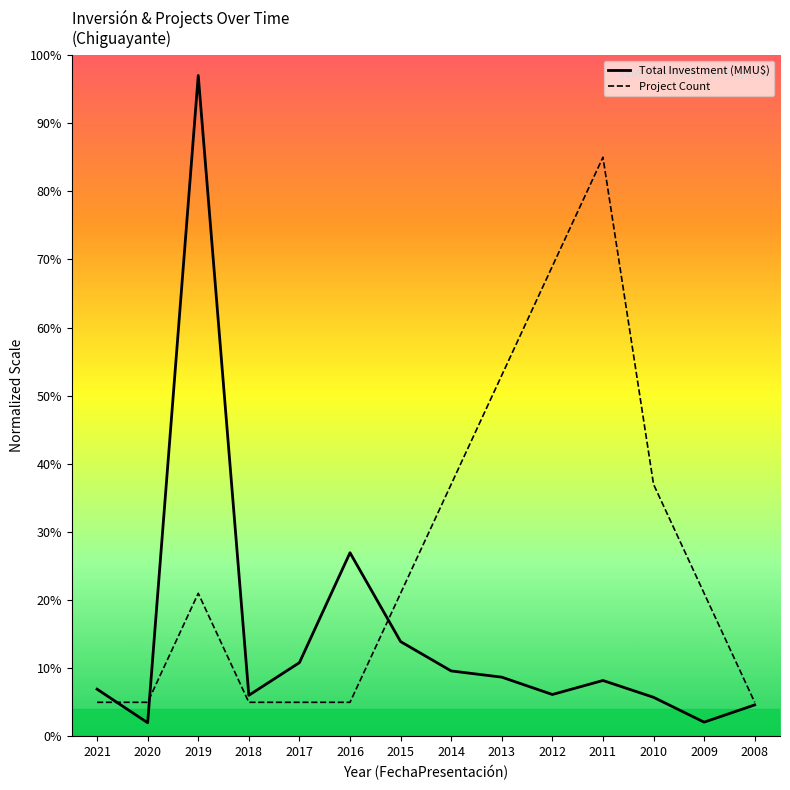

How many series are shown in this chart?

2